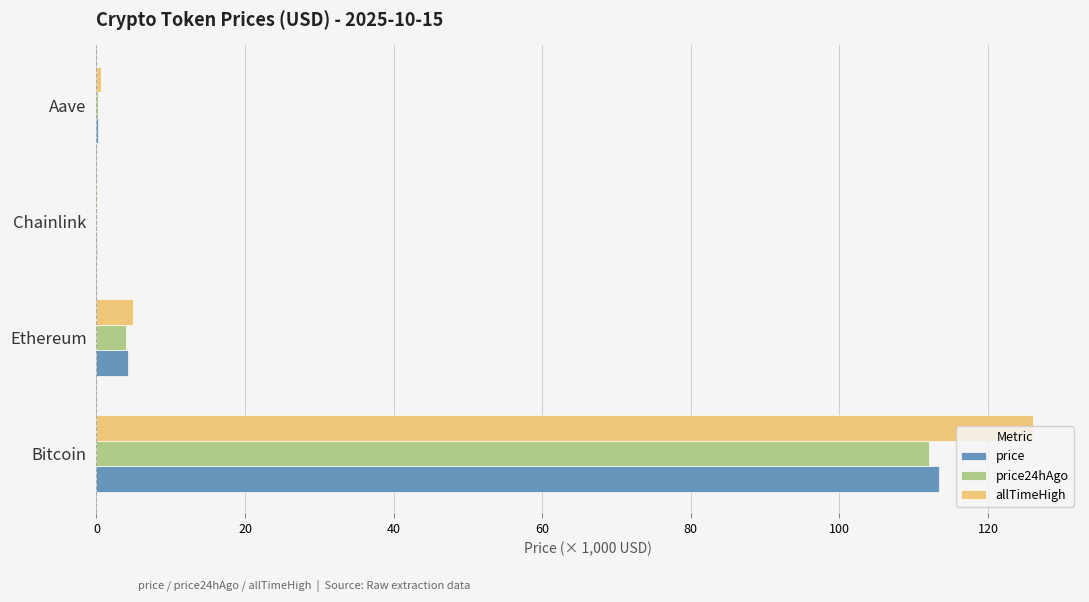

At which label is allTimeHigh closest to 63?

Ethereum